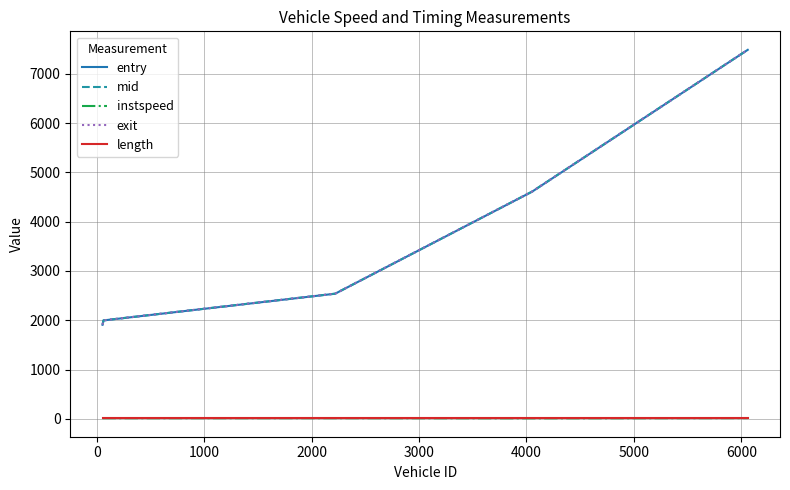

Which series has the largest range (max minus min)?

entry